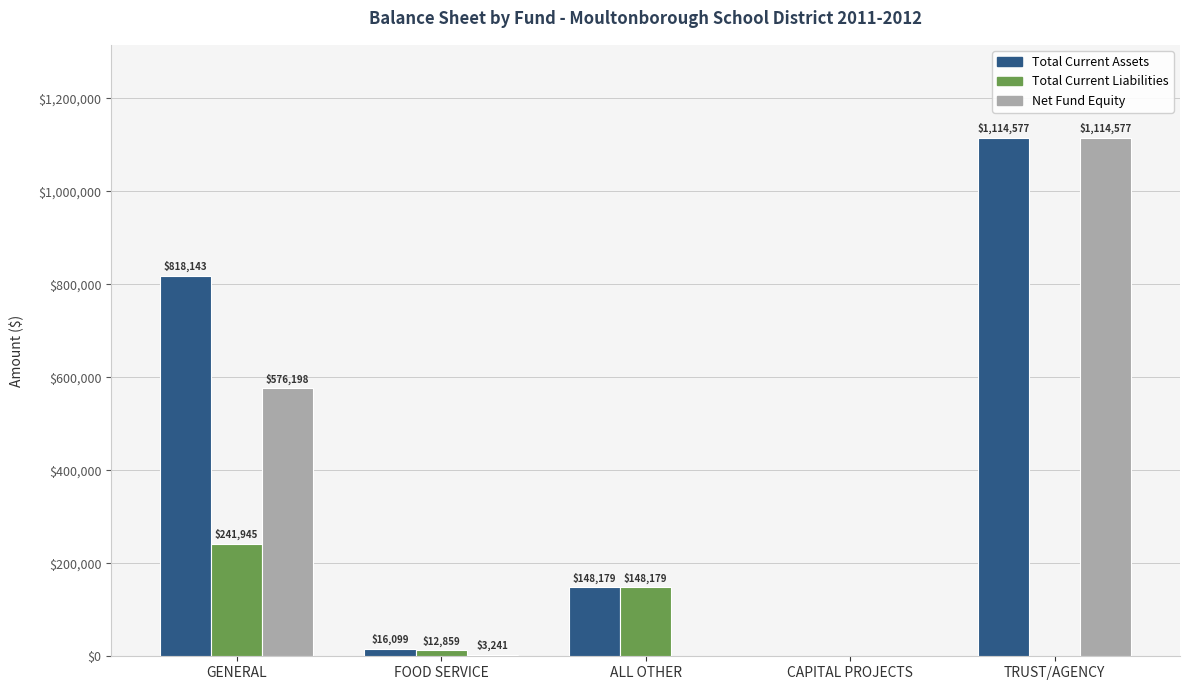

What is the total value across all series at TRUST/AGENCY?

2229154.0